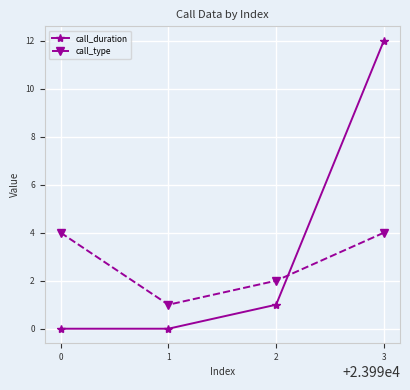

What is the spread (max minus min) of values at 0?

4